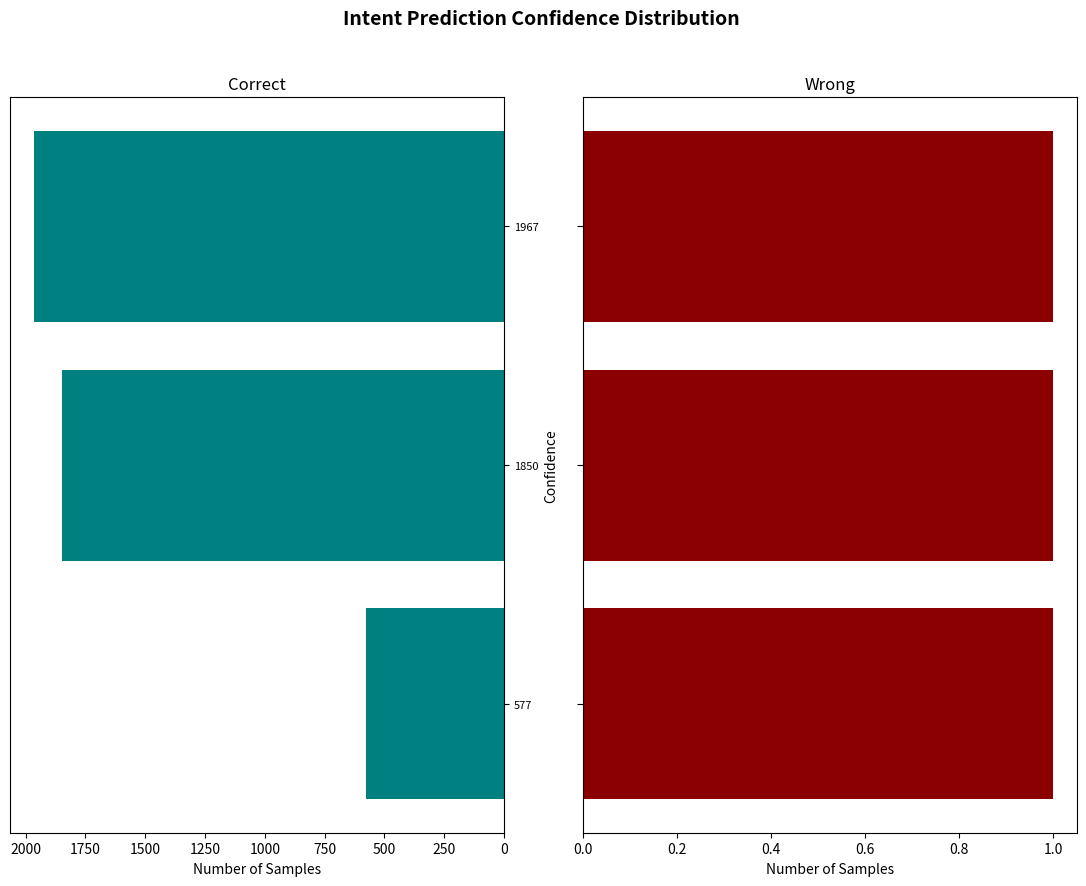

What is the average value of the Correct series?

1464.7